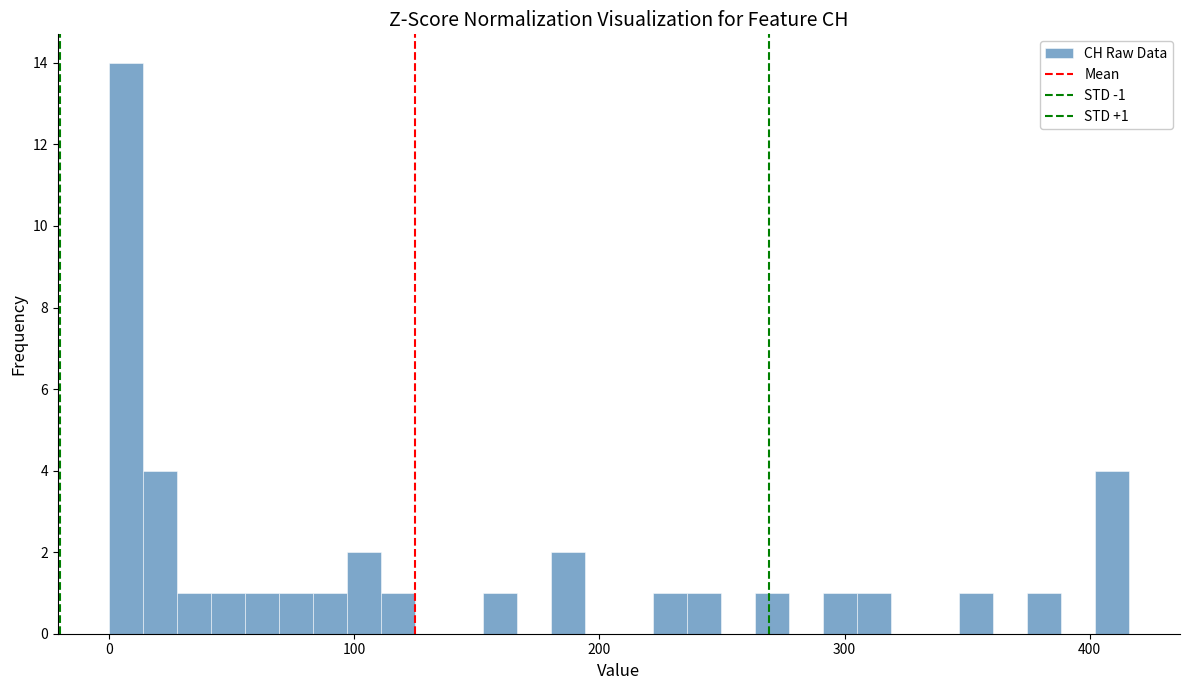

Around what value on the x-axis is the tallest bar? Give the approximate position of its centre, as read against the axis.

10